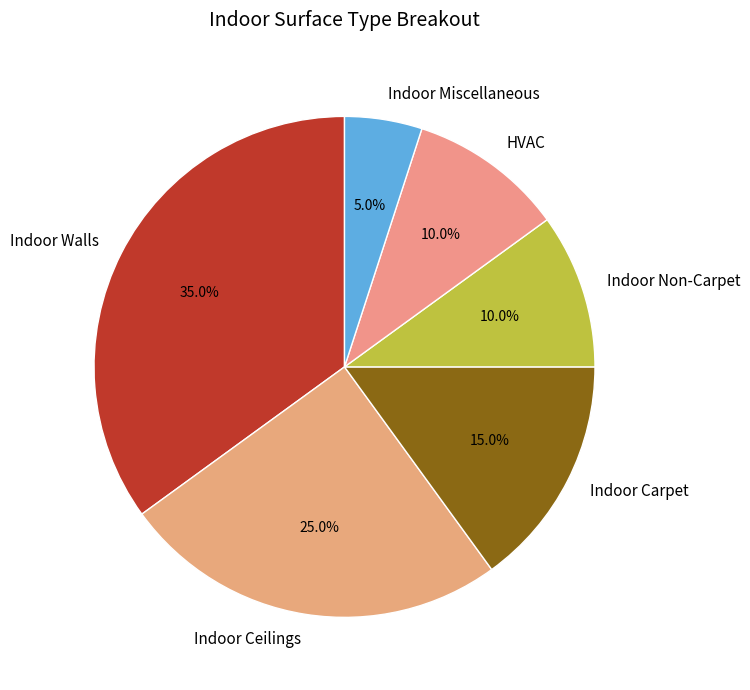

What percentage is NOT represented by Indoor Walls?

65.0%